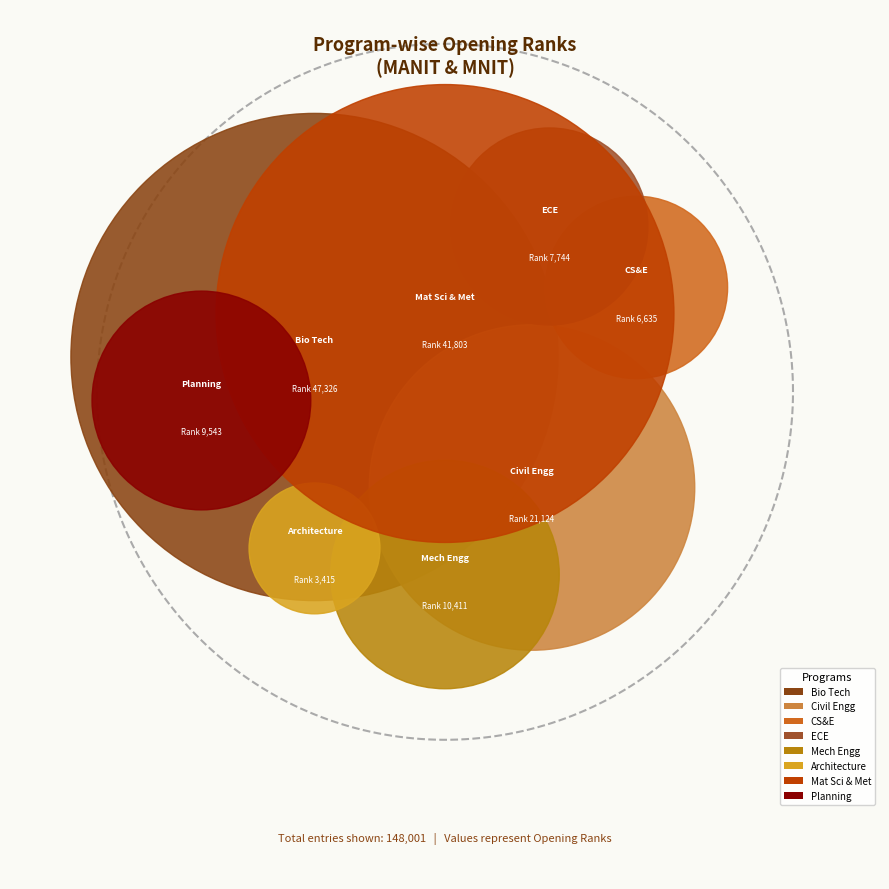

How much of the chart is everything except Planning?

93.6%